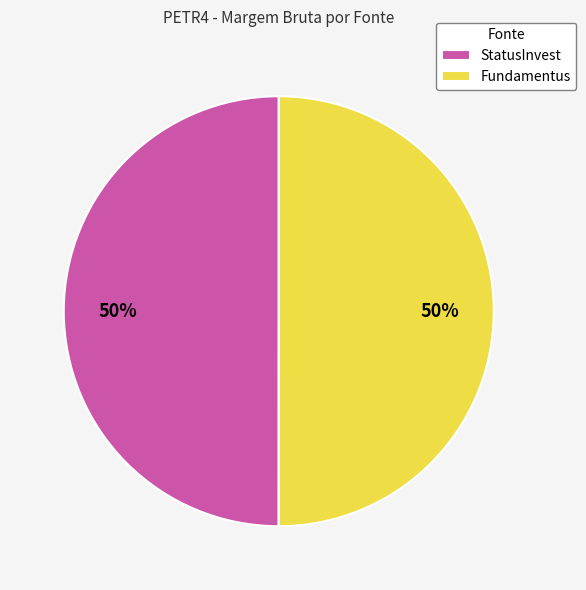

How many slices are in this pie chart?

2